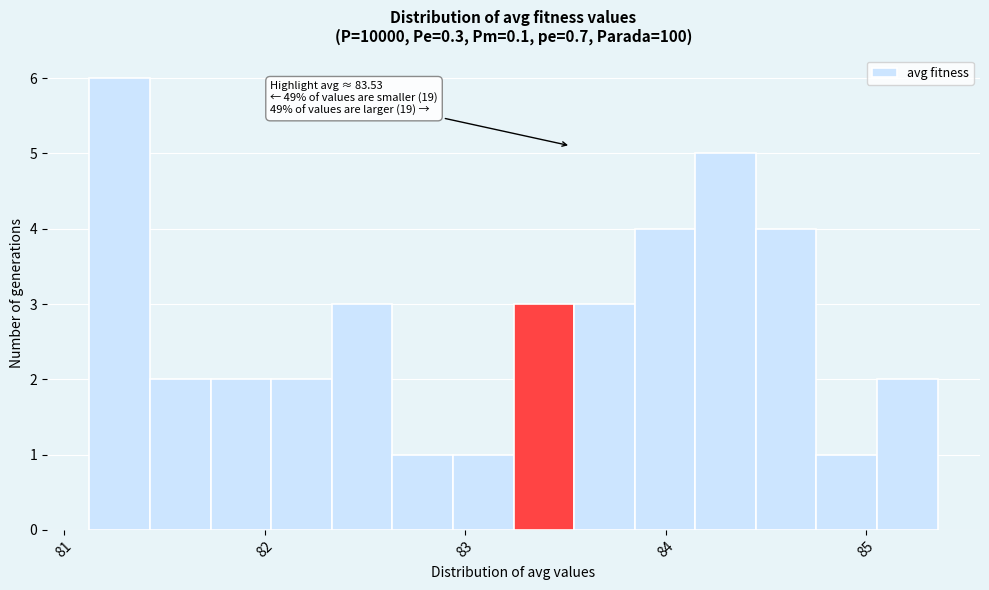

Around what value on the x-axis is the tallest bar? Give the approximate position of its centre, as read against the axis.

81.3